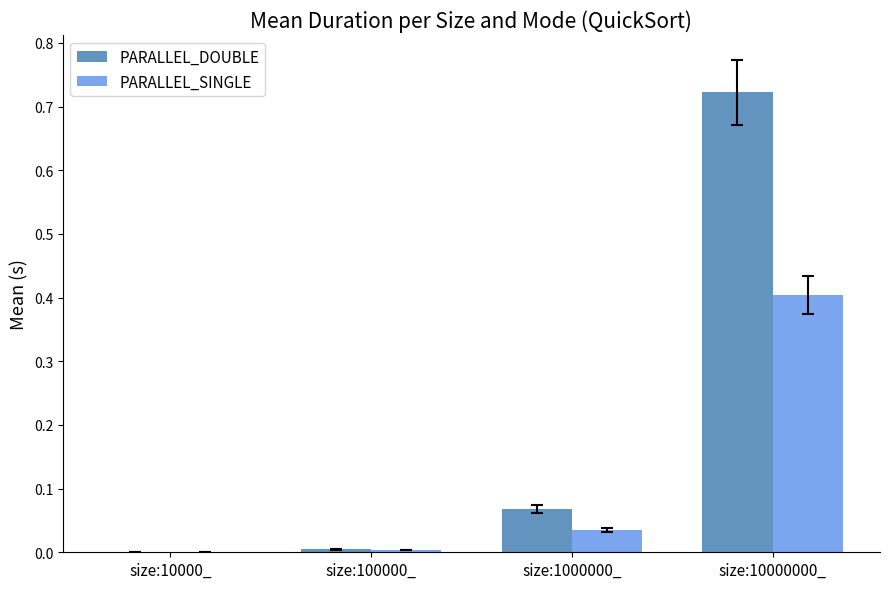

Are the bars grouped side by side (vs. stacked)?

Yes